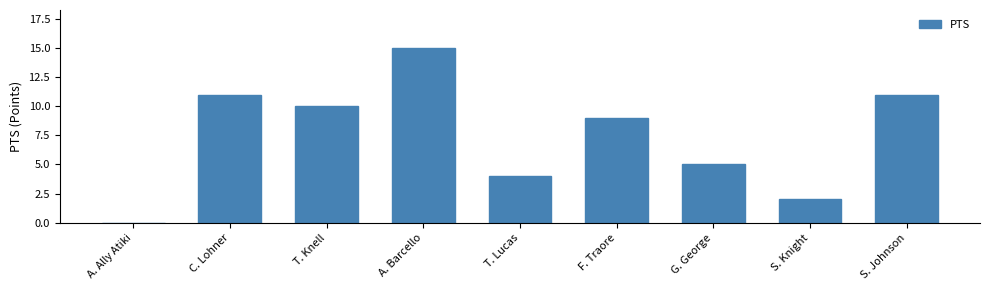

Reading left to right, list all the values displayed in this chart.

A. Ally Atiki=0	C. Lohner=11	T. Knell=10	A. Barcello=15	T. Lucas=4	F. Traore=9	G. George=5	S. Knight=2	S. Johnson=11